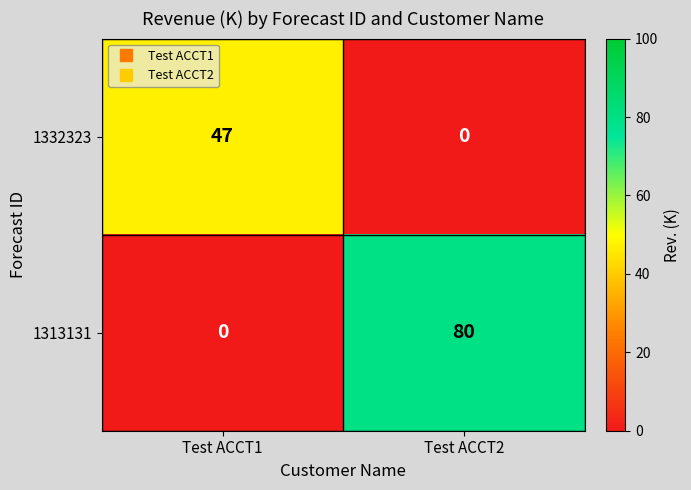

Reading left to right, extract all data points from this chart.

1332323: Test ACCT1=47	Test ACCT2=0
1313131: Test ACCT1=0	Test ACCT2=80